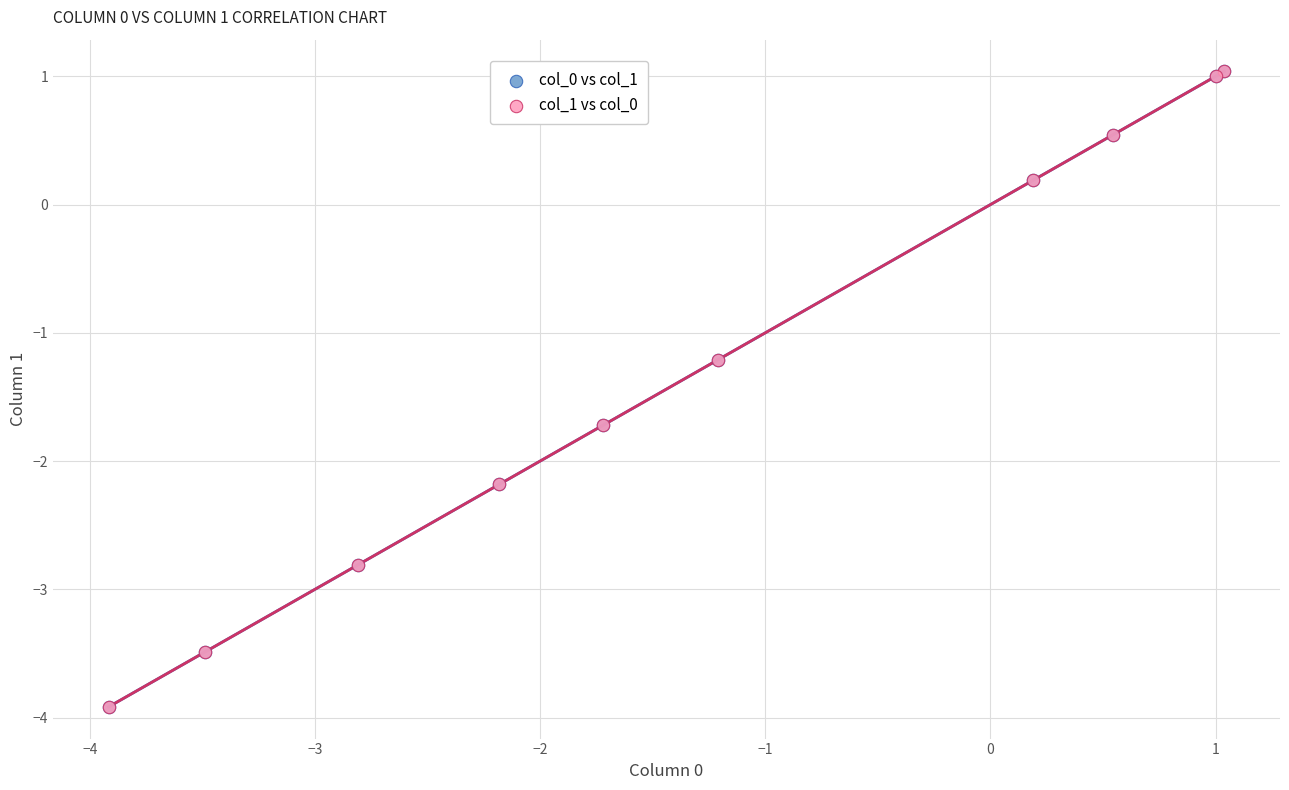

What are all the series names shown in the legend?

col_0 vs col_1, col_1 vs col_0